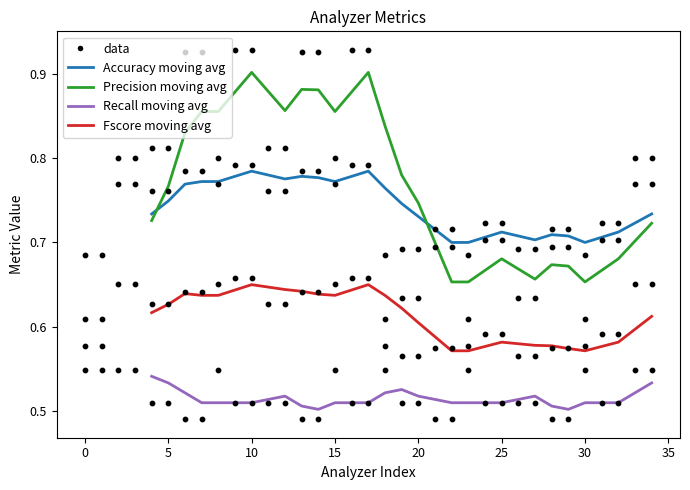

Is the value of Fscore at 10 greater than the value of Precision at 30?

No